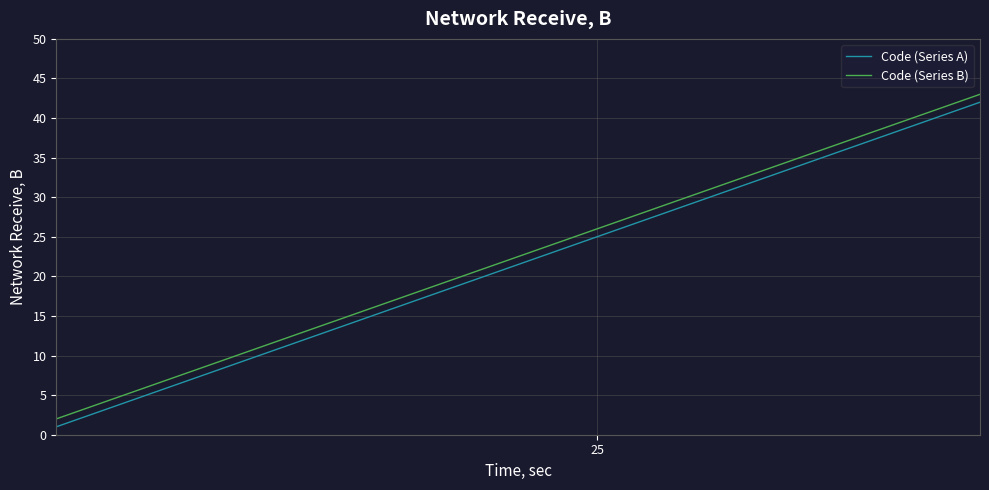

What is the maximum value for Code (Series B)?

43